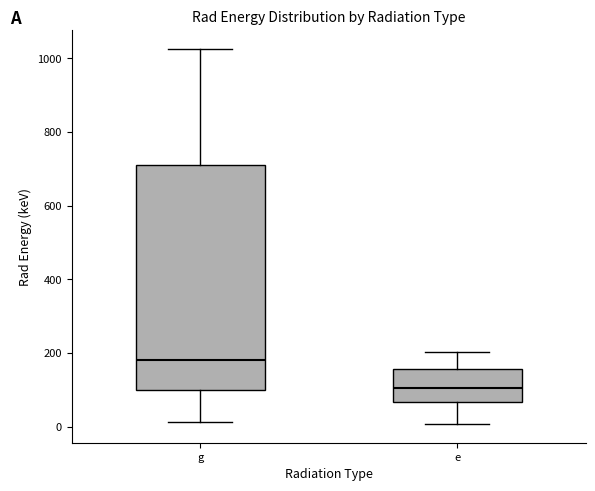

Which box is the tallest, from its lower edge to its upper edge?

g